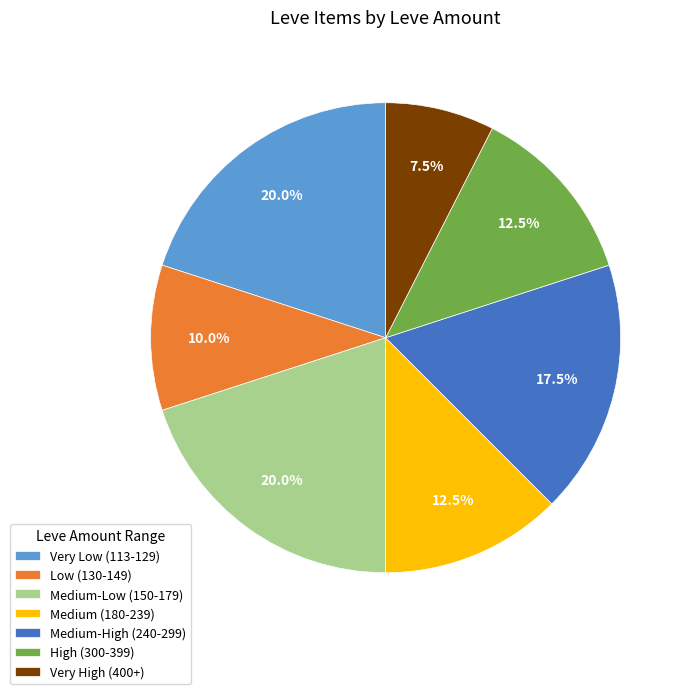

Is there a majority slice in this chart?

No